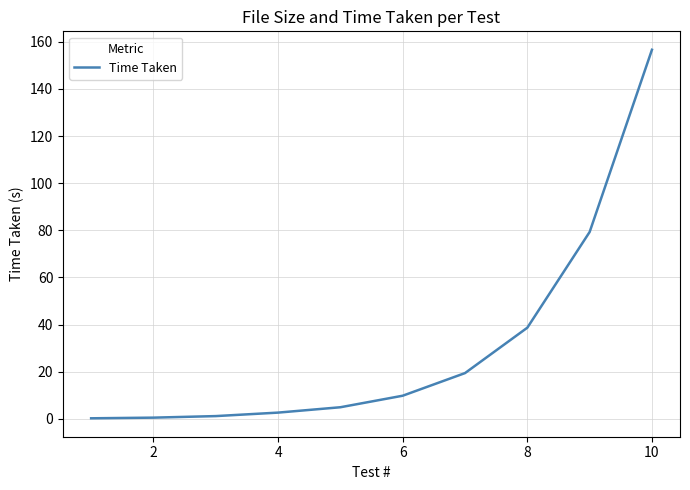

What is the greatest value displayed?

156.6